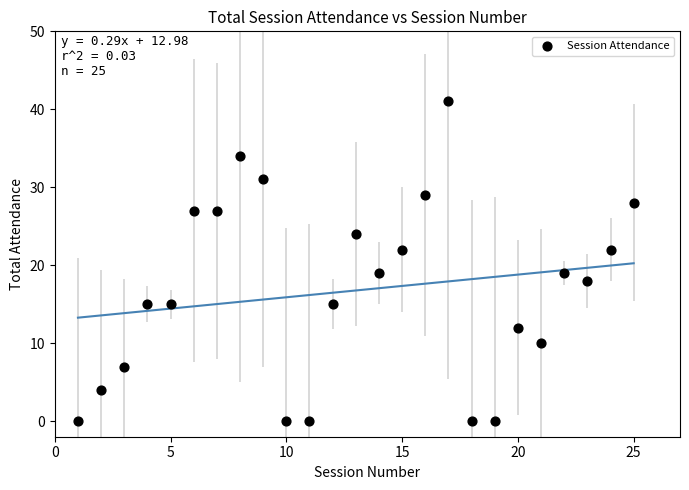

List the coordinates of all points as (Y, X) pairs, reading left to right.

(0, 1)  (4, 2)  (7, 3)  (15, 4)  (15, 5)  (27, 6)  (27, 7)  (34, 8)  (31, 9)  (0, 10)  (0, 11)  (15, 12)  (24, 13)  (19, 14)  (22, 15)  (29, 16)  (41, 17)  (0, 18)  (0, 19)  (12, 20)  (10, 21)  (19, 22)  (18, 23)  (22, 24)  (28, 25)